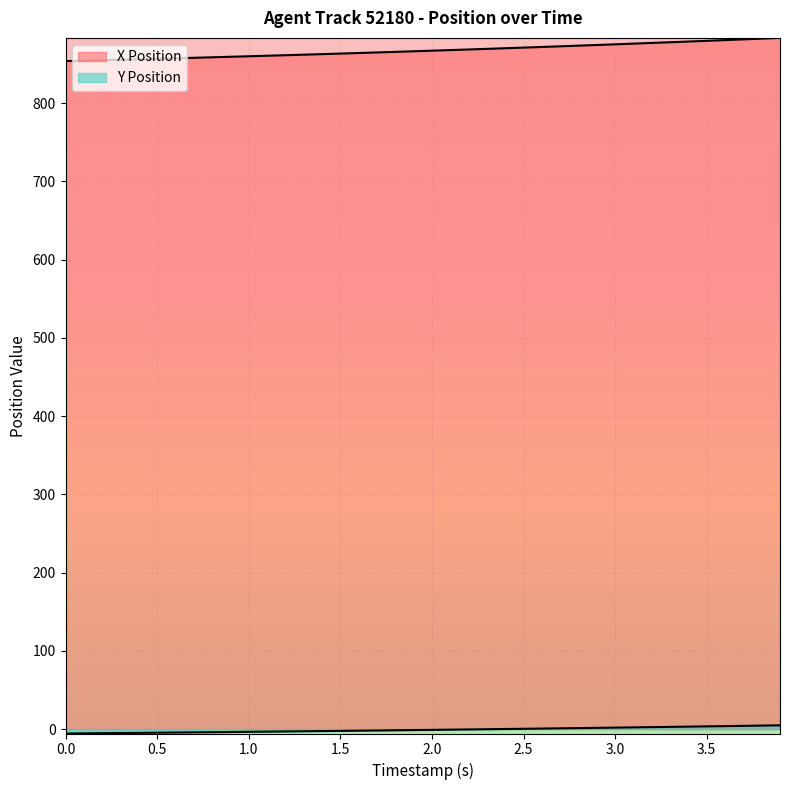

Does the chart display data point markers on the line(s)?

No